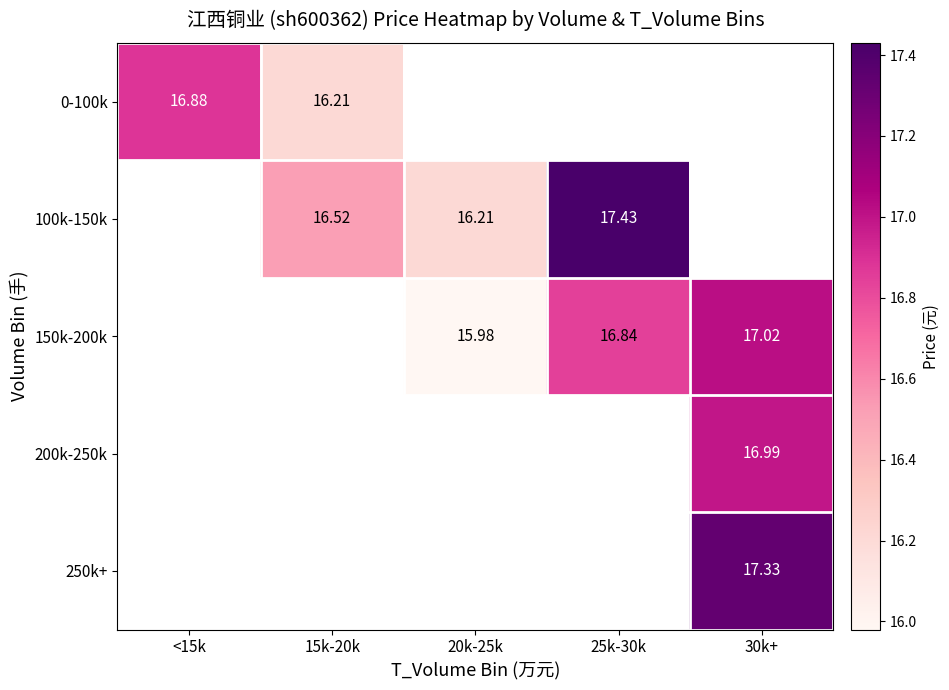

At how many categories does at least one series exceed 16?

5